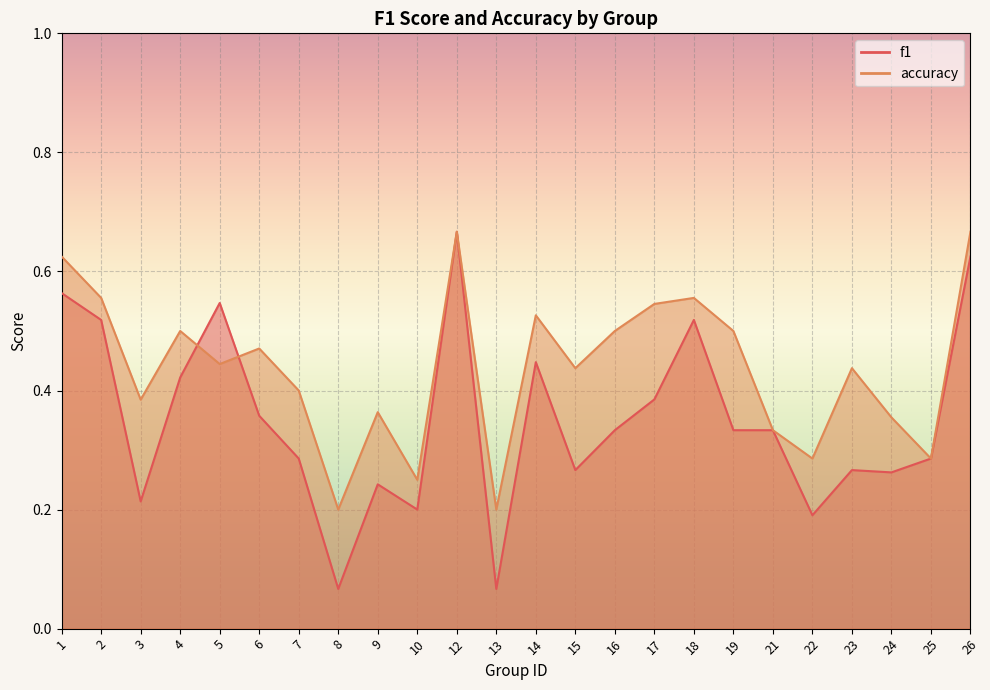

How many f1 values are between 0 and 1?

24